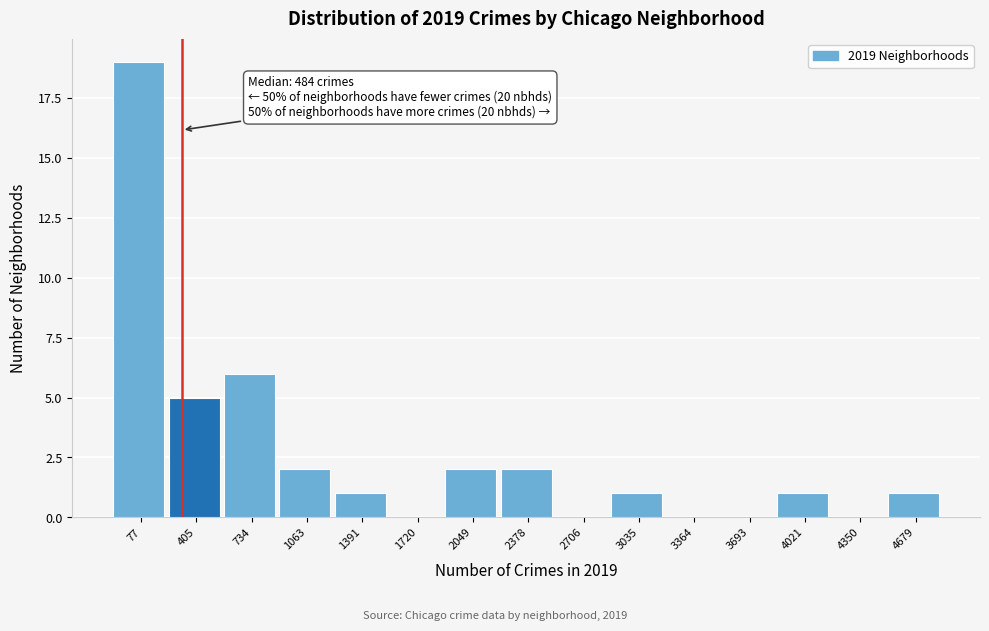

Reading right to left, extract all data points from this chart.

4679=1	4350=0	4021=1	3693=0	3364=0	3035=1	2706=0	2378=2	2049=2	1720=0	1391=1	1063=2	734=6	405=5	77=19